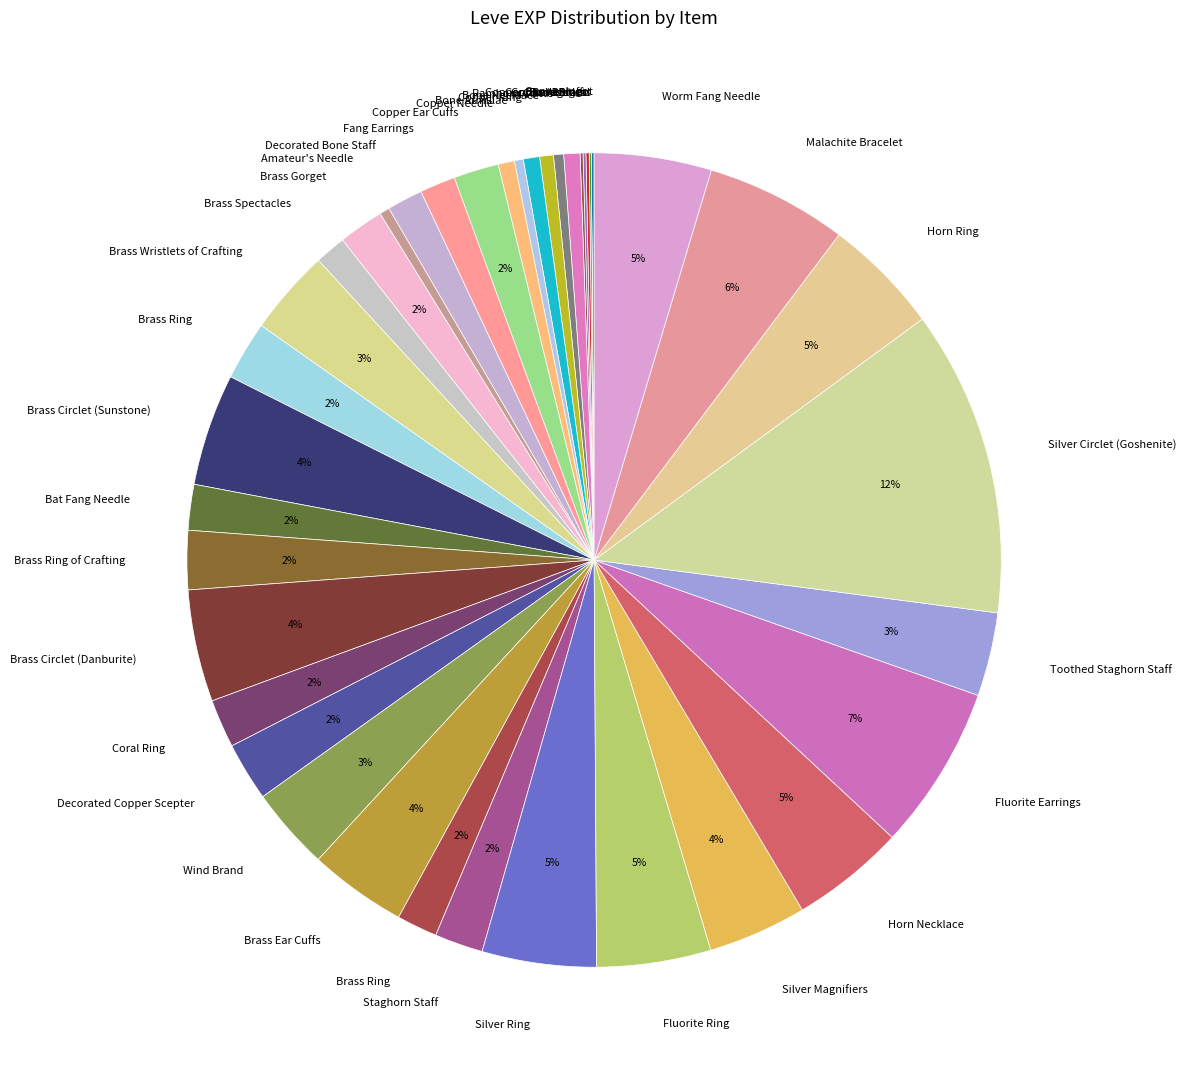

Which category has the smallest portion of the pie?

Copper Wristlets